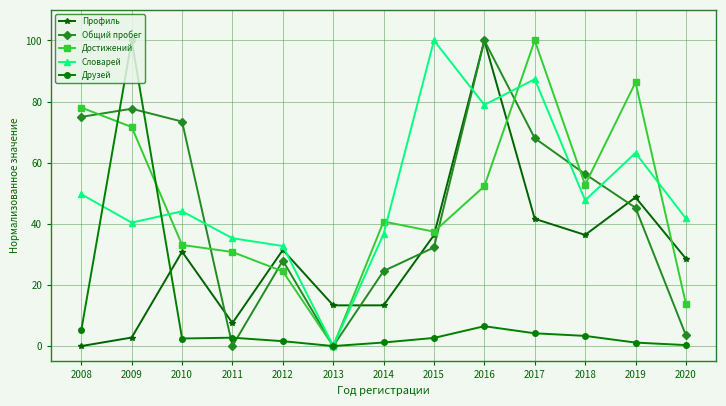

After their last crossing, which series has the higher values: Общий пробег or Профиль?

Профиль